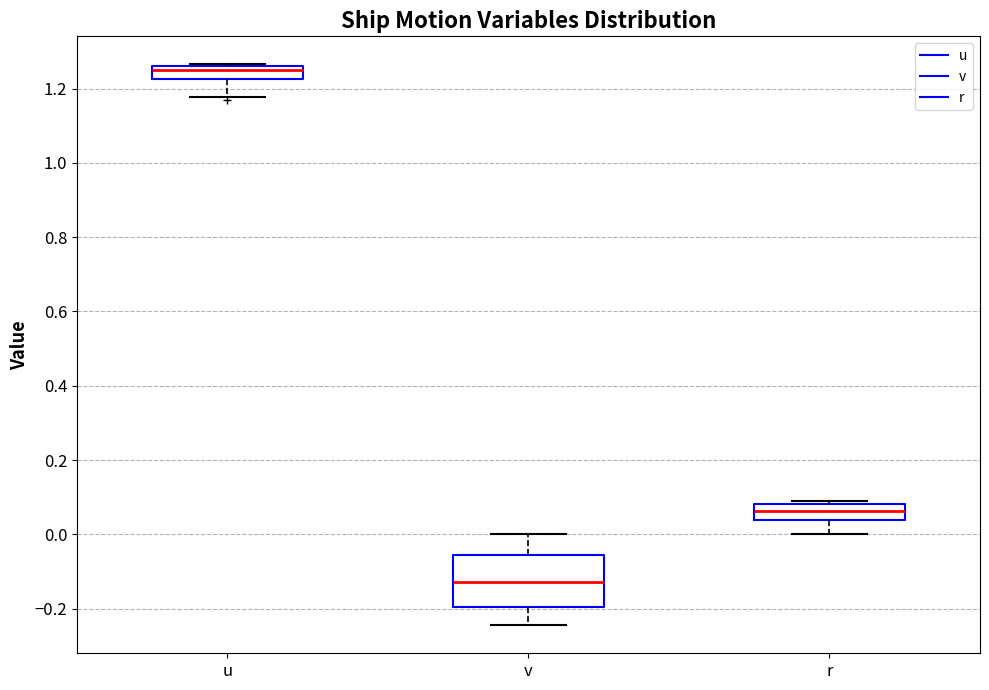

Comparing the boxes themselves (not the whiskers), which one is the tallest?

v